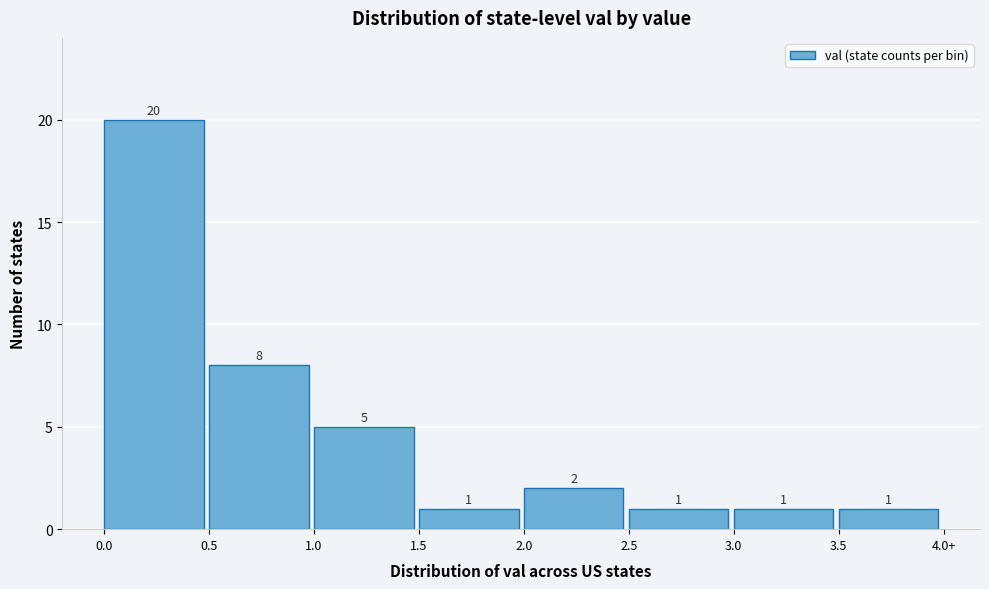

Reading left to right, list all the values displayed in this chart.

0.0=20	0.5=8	1.0=5	1.5=1	2.0=2	2.5=1	3.0=1	3.5=1